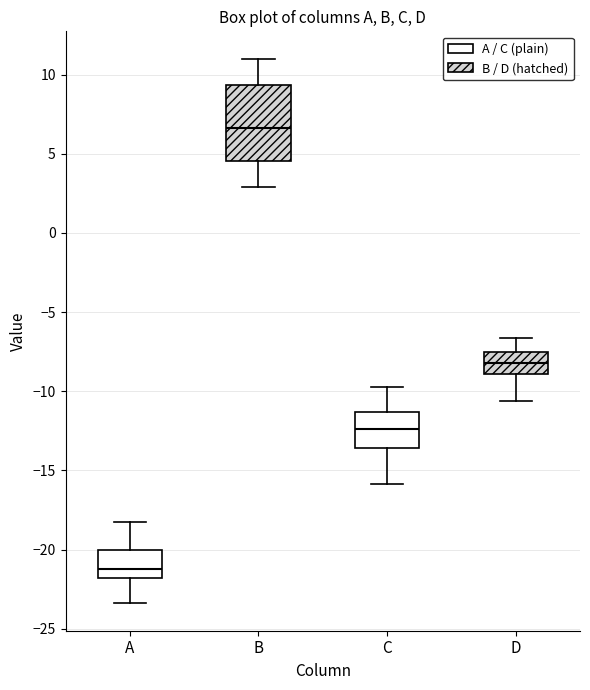

Reading left to right, transcribe this box plot: for each box, give where its median line is, the range the box spans, and where its two whiskers end, as read against the y-axis. The values are not printed on the chart, so give them approximately, as read against the axis.

A: median -21.0, box -22.0 to -20.0, whiskers -23.5 to -18.0
B: median 6.5, box 4.5 to 9.5, whiskers 3.0 to 11.0
C: median -12.5, box -13.5 to -11.5, whiskers -16.0 to -10.0
D: median -8.0, box -9.0 to -7.5, whiskers -10.5 to -6.5